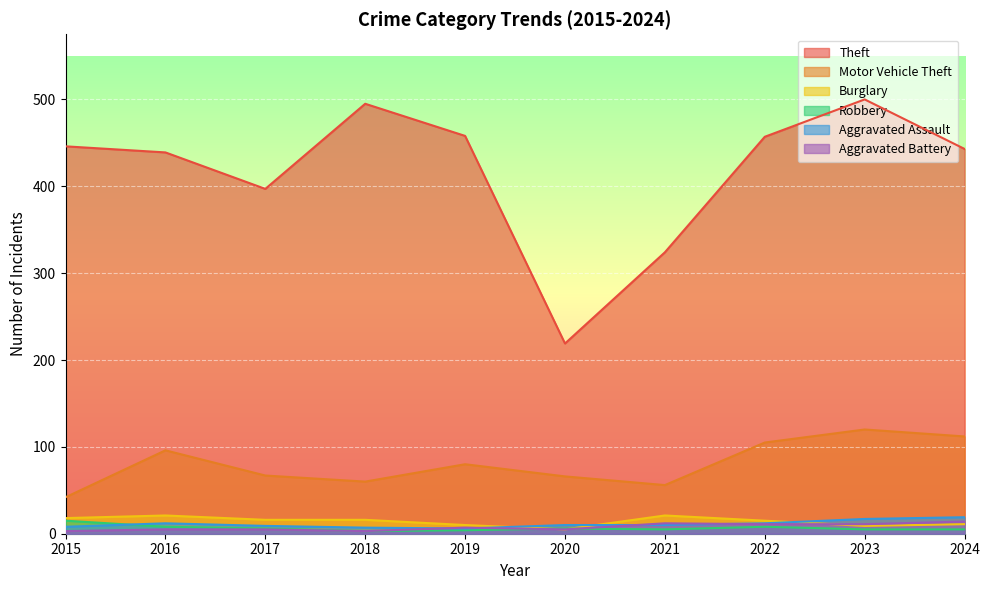

Read the Aggravated Assault value at 2023, to the nearest 5.

15